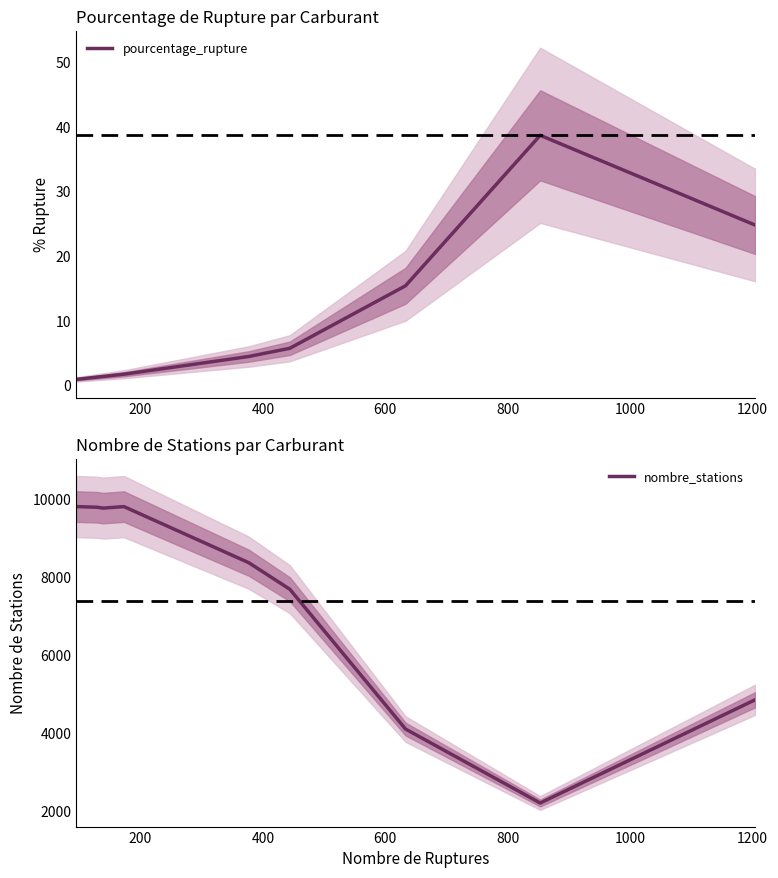

What is the maximum value for pourcentage_rupture?

38.7